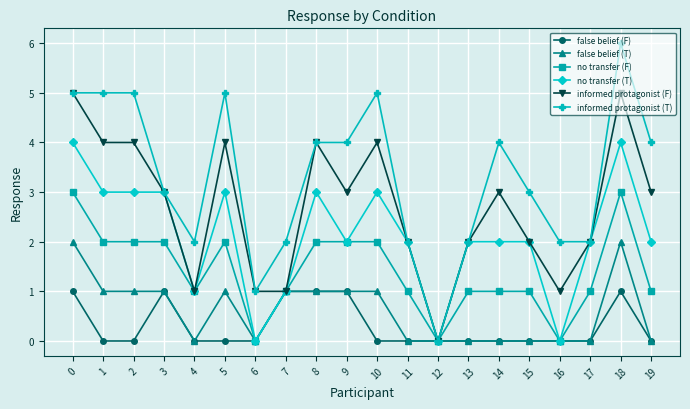

Reading left to right, what are all the values shown in this chart?

false belief (F): 0=1	1=0	2=0	3=1	4=0	5=0	6=0	7=1	8=1	9=1	10=0	11=0	12=0	13=0	14=0	15=0	16=0	17=0	18=1	19=0
false belief (T): 0=2	1=1	2=1	3=1	4=0	5=1	6=0	7=1	8=1	9=1	10=1	11=0	12=0	13=0	14=0	15=0	16=0	17=0	18=2	19=0
no transfer (F): 0=3	1=2	2=2	3=2	4=1	5=2	6=0	7=1	8=2	9=2	10=2	11=1	12=0	13=1	14=1	15=1	16=0	17=1	18=3	19=1
no transfer (T): 0=4	1=3	2=3	3=3	4=1	5=3	6=0	7=1	8=3	9=2	10=3	11=2	12=0	13=2	14=2	15=2	16=0	17=2	18=4	19=2
informed protagonist (F): 0=5	1=4	2=4	3=3	4=1	5=4	6=1	7=1	8=4	9=3	10=4	11=2	12=0	13=2	14=3	15=2	16=1	17=2	18=5	19=3
informed protagonist (T): 0=5	1=5	2=5	3=3	4=2	5=5	6=1	7=2	8=4	9=4	10=5	11=2	12=0	13=2	14=4	15=3	16=2	17=2	18=6	19=4